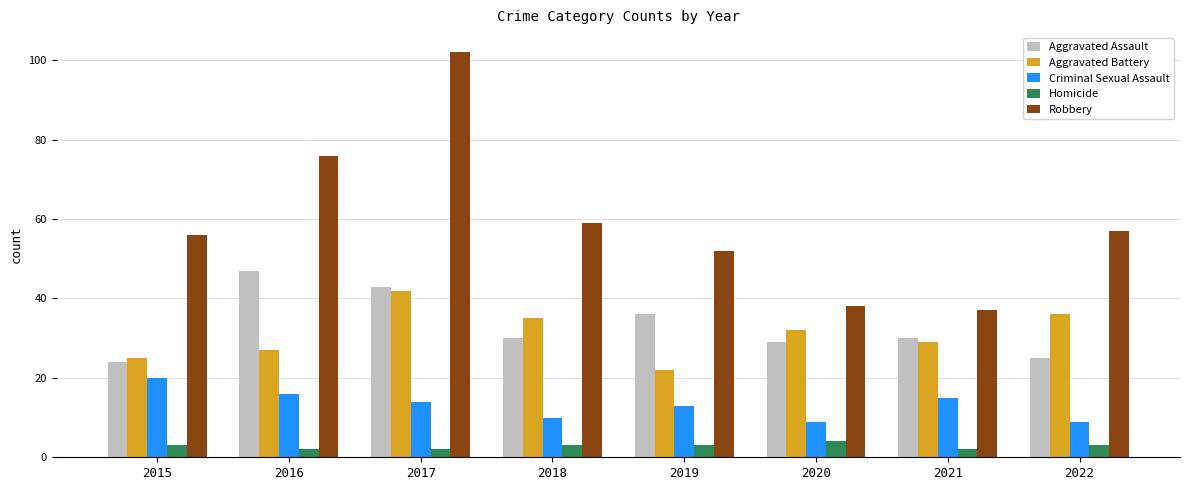

What is the highest value of the Criminal Sexual Assault series?

20